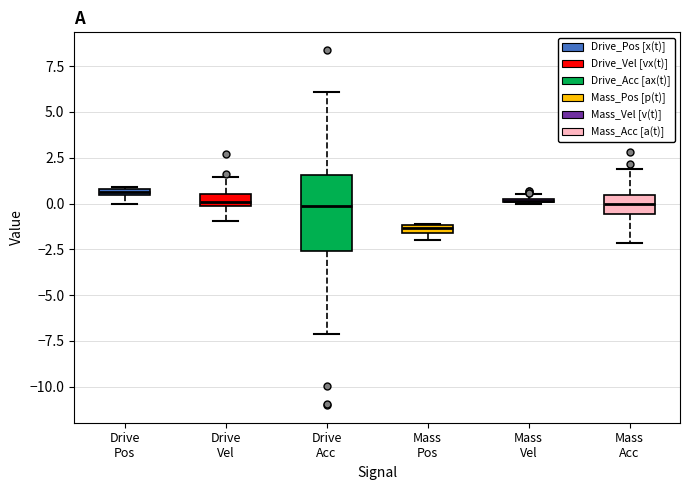

Where is the upper edge of the box for Drive Pos on the y-axis? The values are not printed on the chart, so give them approximately, as read against the axis.

1.0